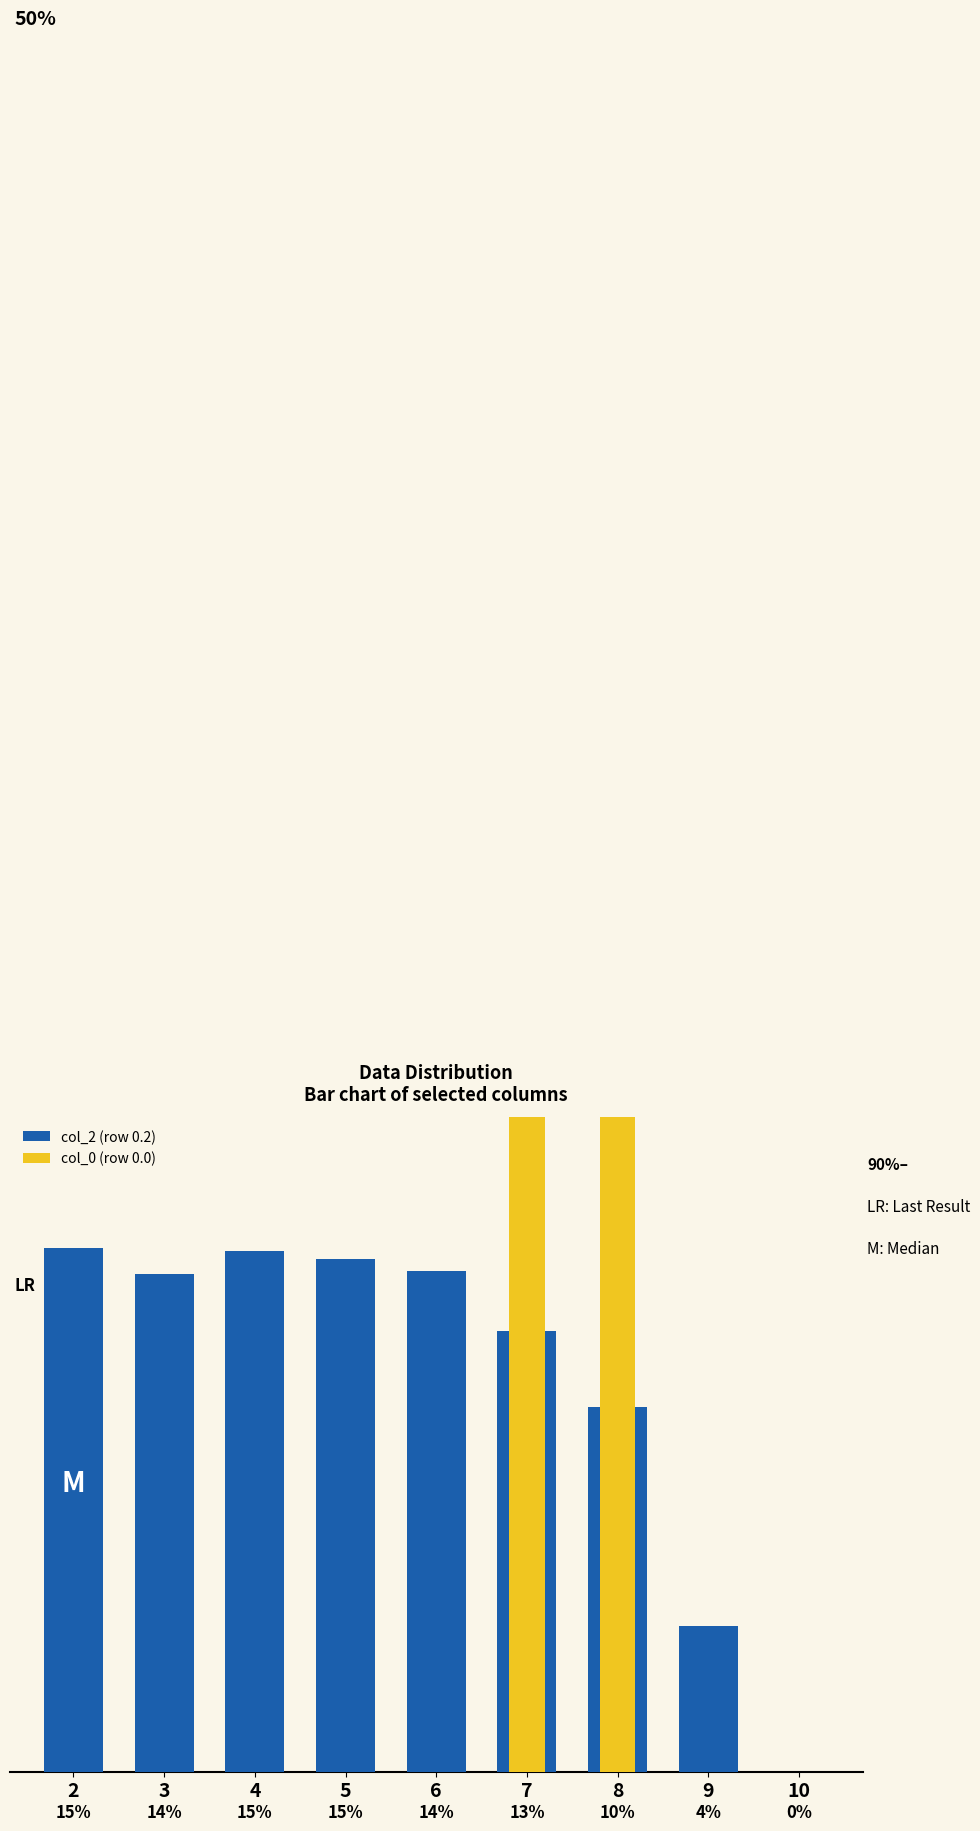

At which label does col_2 (row 0.2) first exceed 14?

2